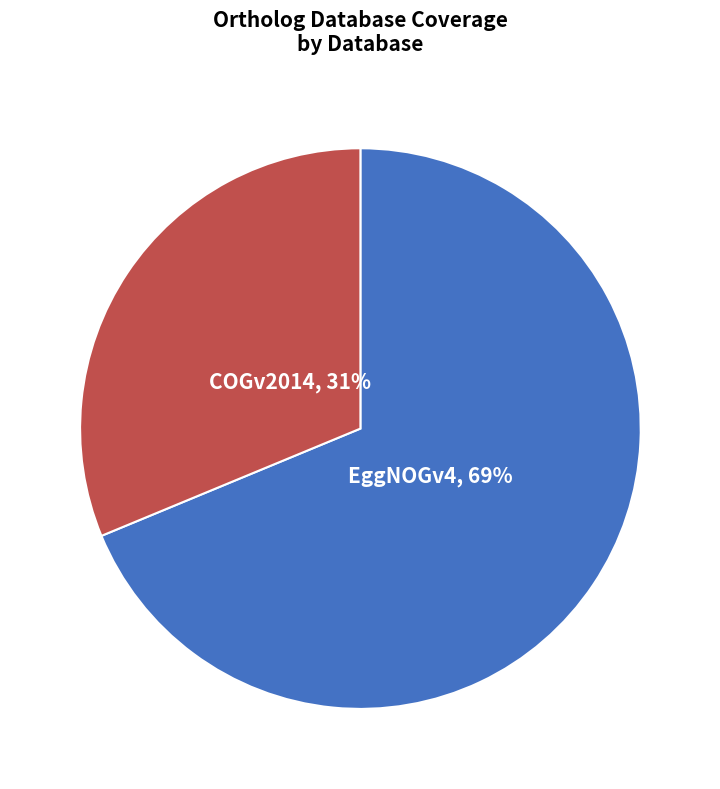

To the nearest percent, what is the average slice percentage?

50%